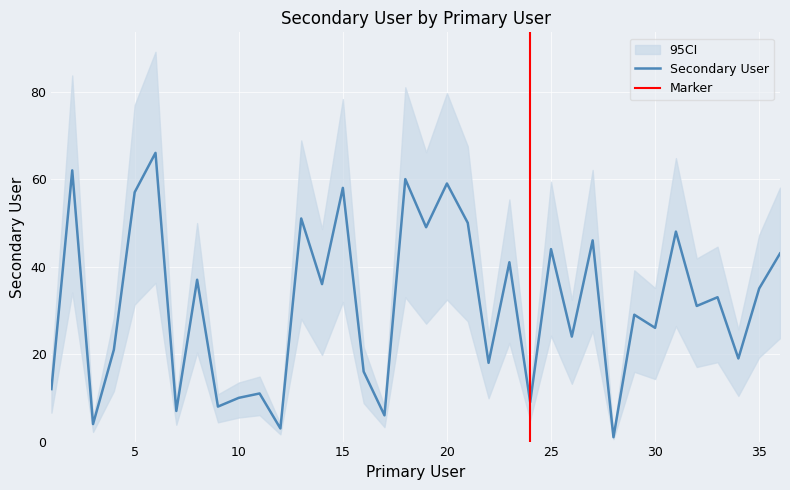

Which has a higher value, 29 or 6?

6